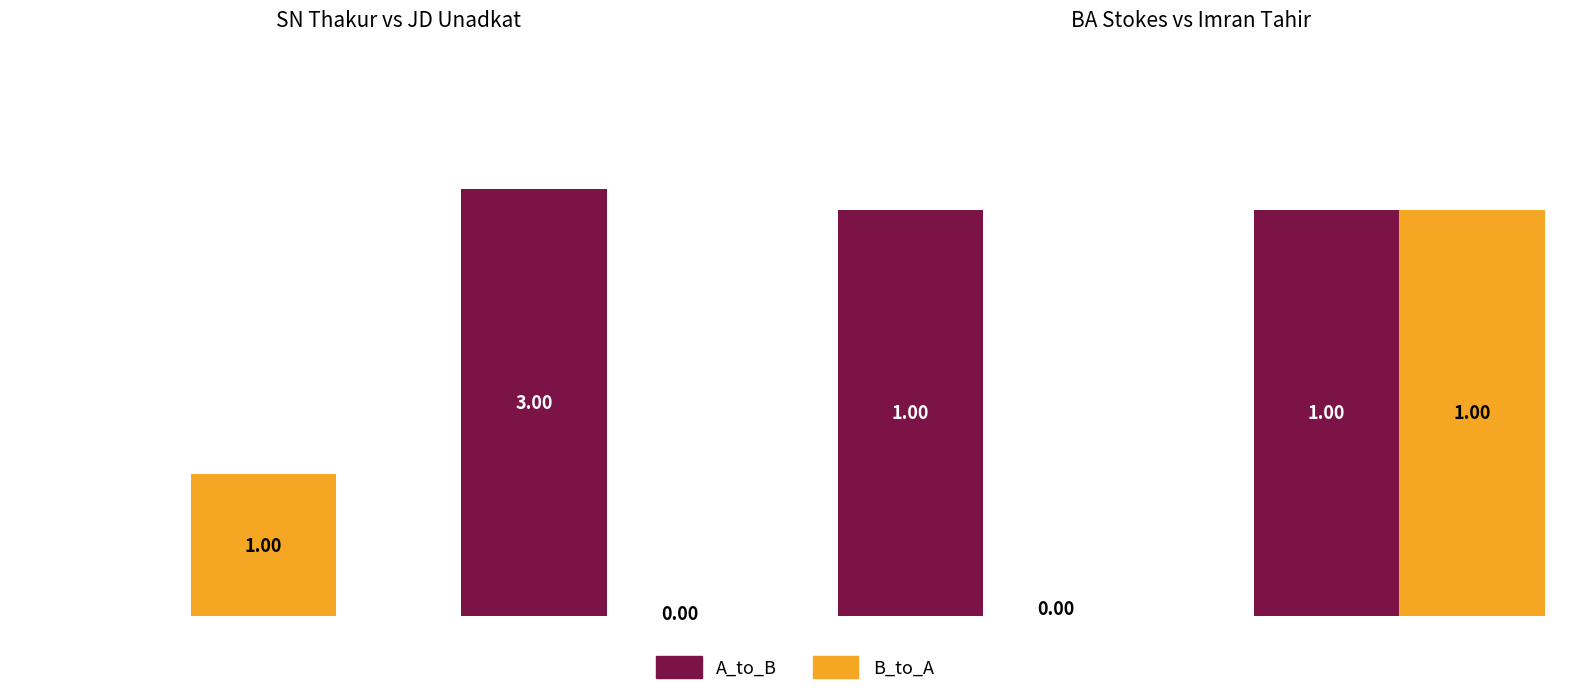

Rank the series by their maximum value, from highest to lowest.

A_to_B, B_to_A